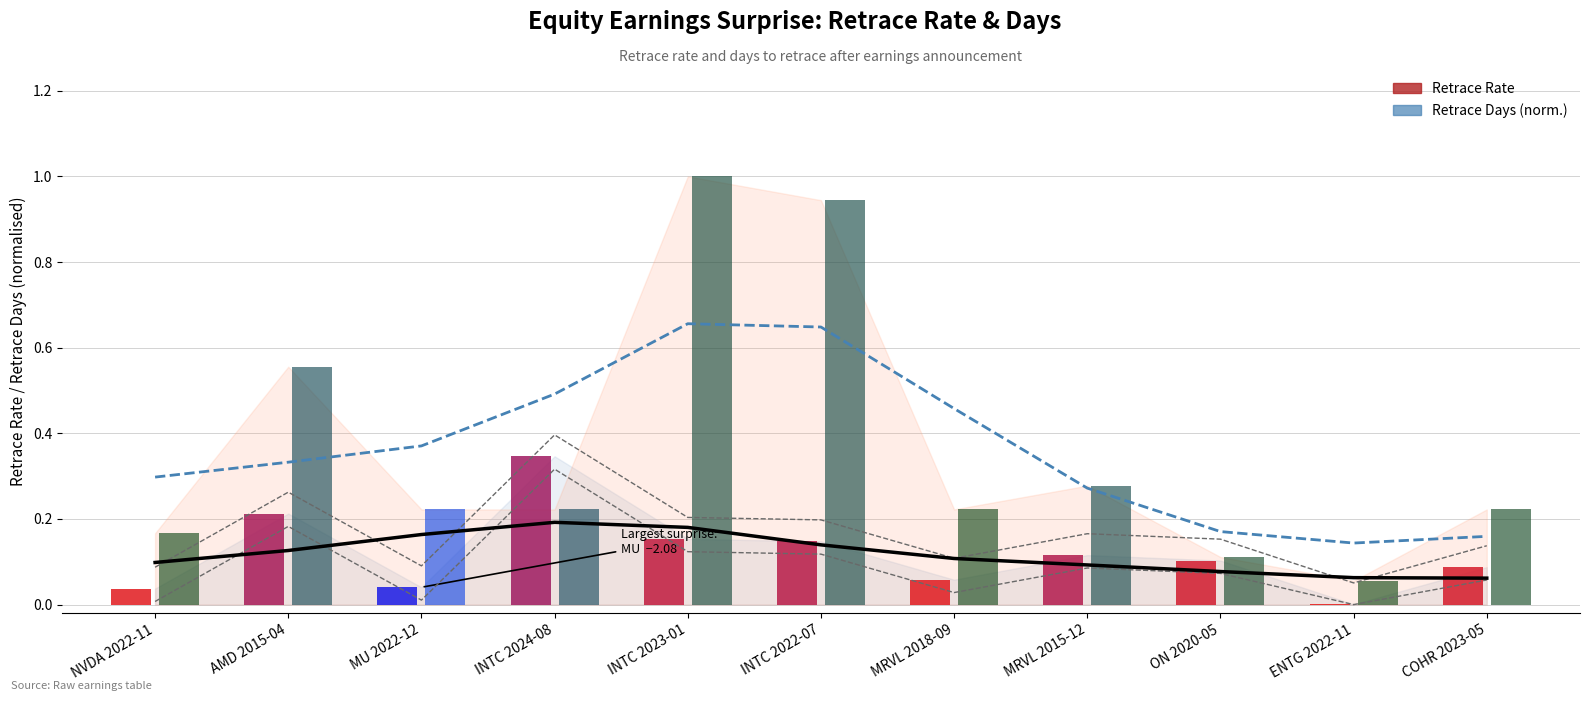

At which label does Retrace Rate (smoothed) reach its minimum?

COHR 2023-05